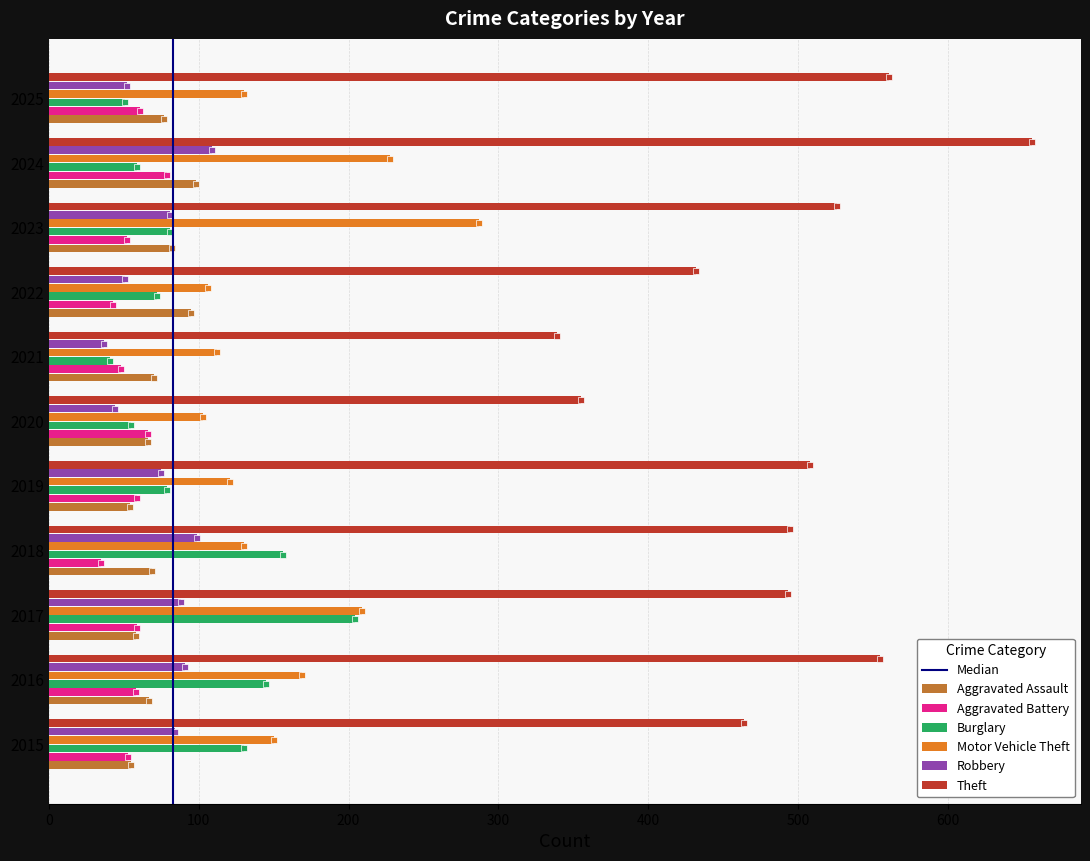

What is the maximum value for Theft?

656